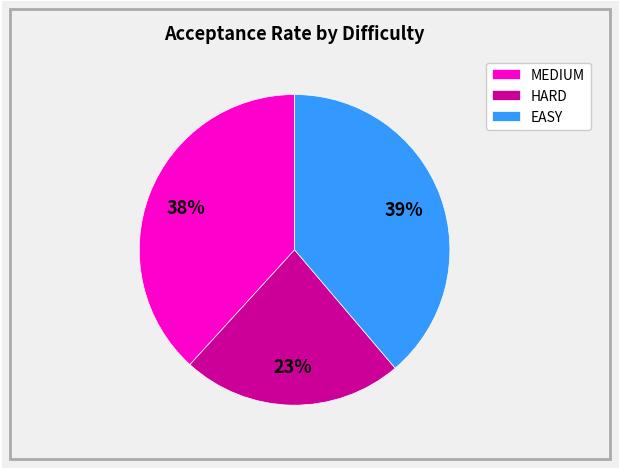

To the nearest percent, what portion does MEDIUM represent?

38%